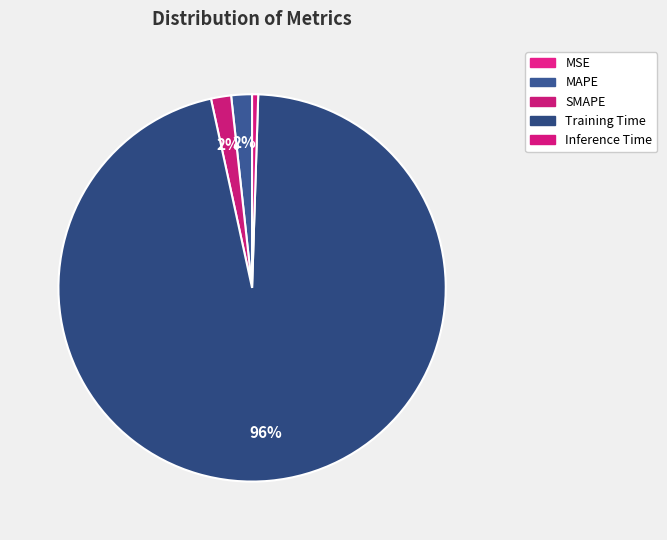

Count the number of slices in the pie.

5